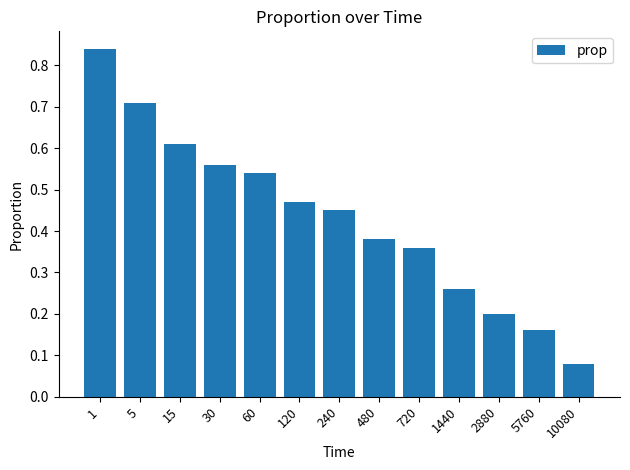

At which category does the chart reach its minimum across all series?

10080